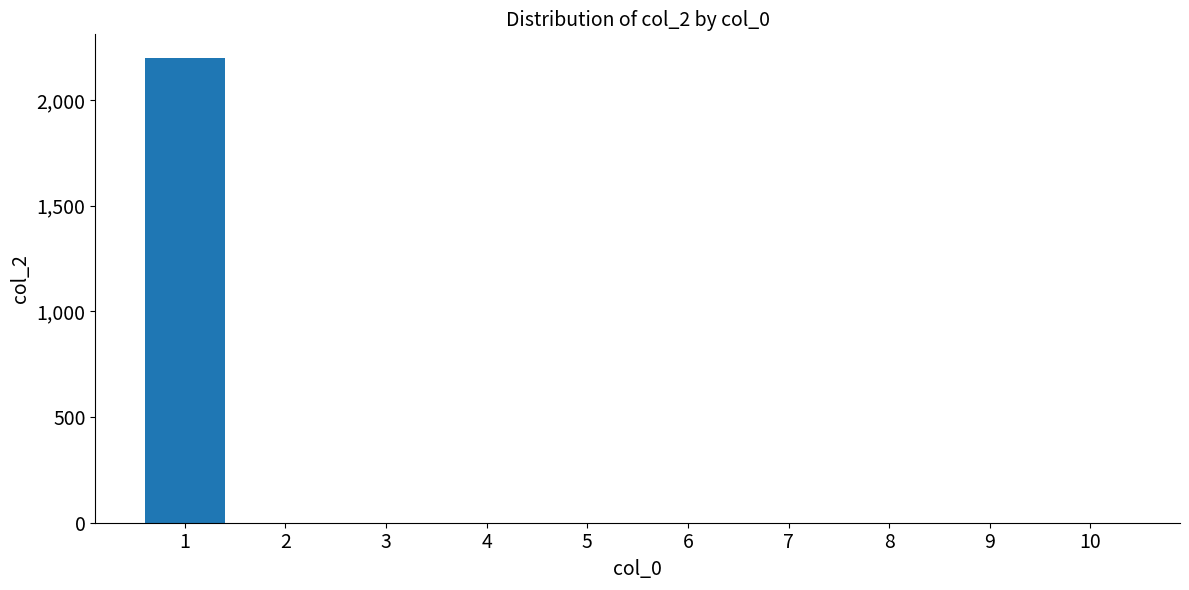

What is the change in value from 1 to 5?

-2200